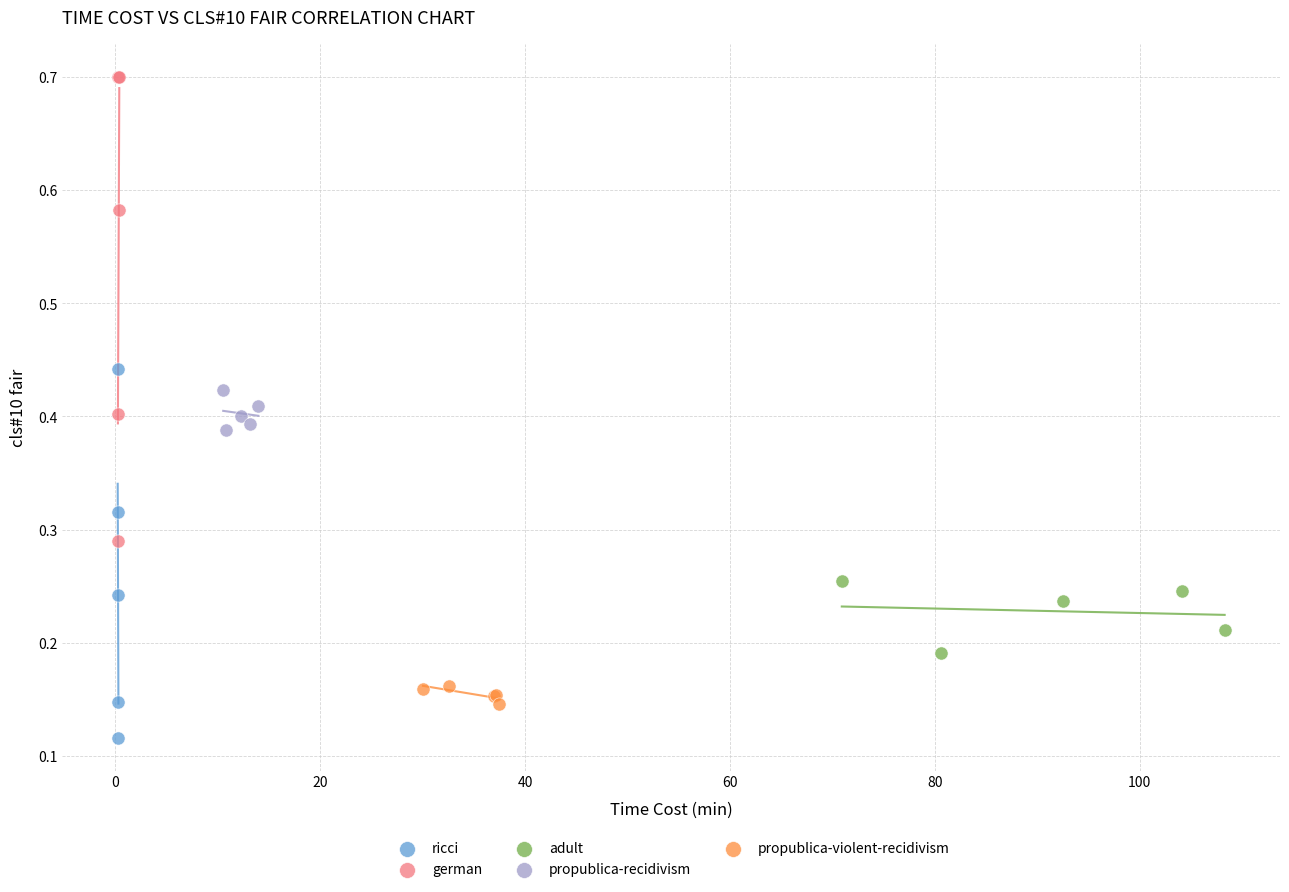

Which series reaches the minimum Y coordinate?

ricci